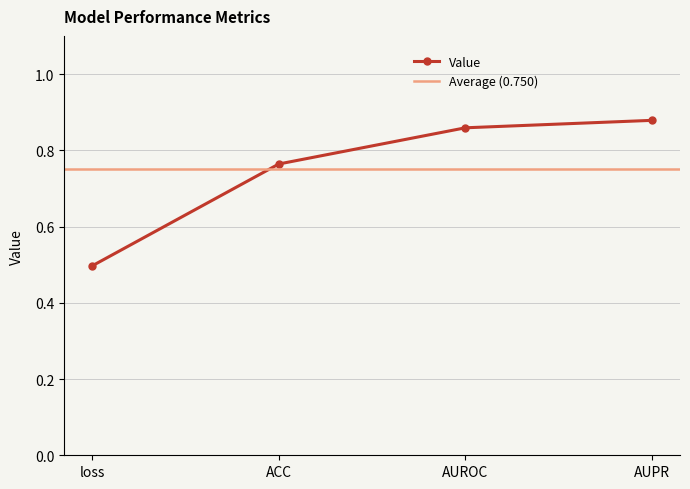

True or false: the data has more than 0 interior local peaks.

False